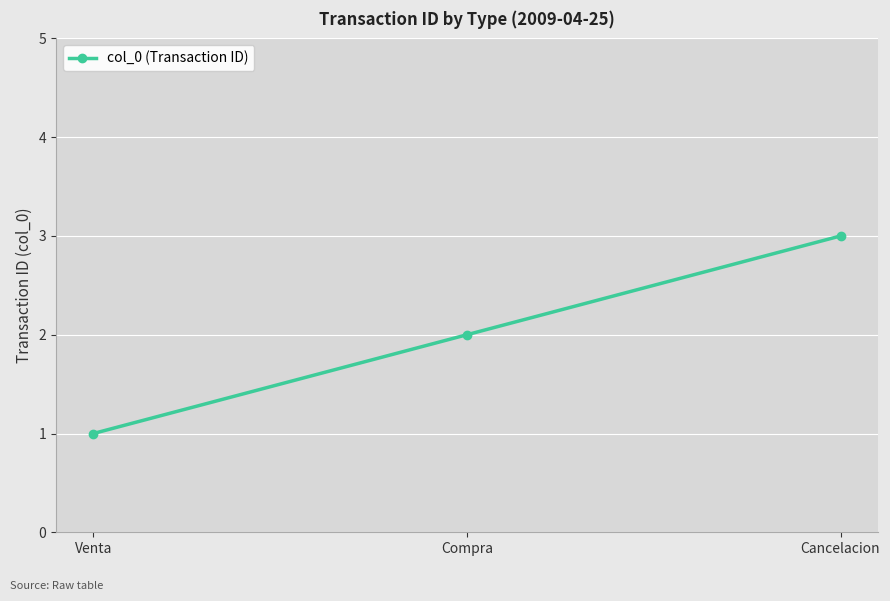

How many values are between 1 and 3?

3